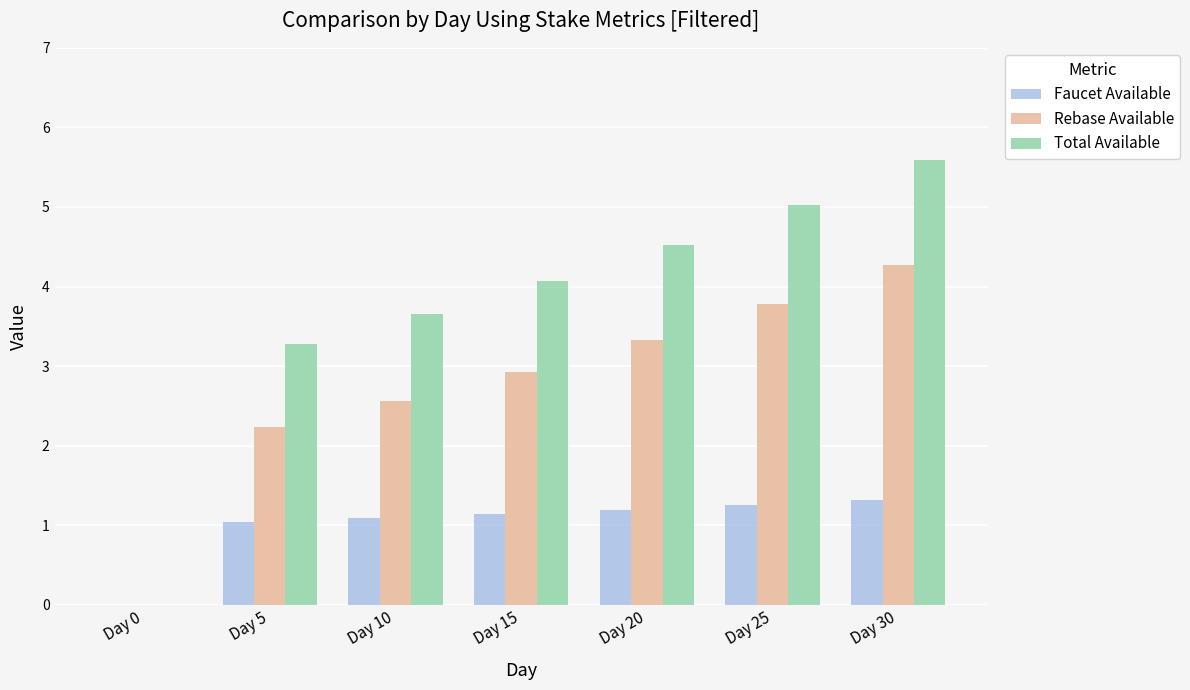

Is the value of Faucet Available at Day 15 greater than the value of Rebase Available at Day 20?

No